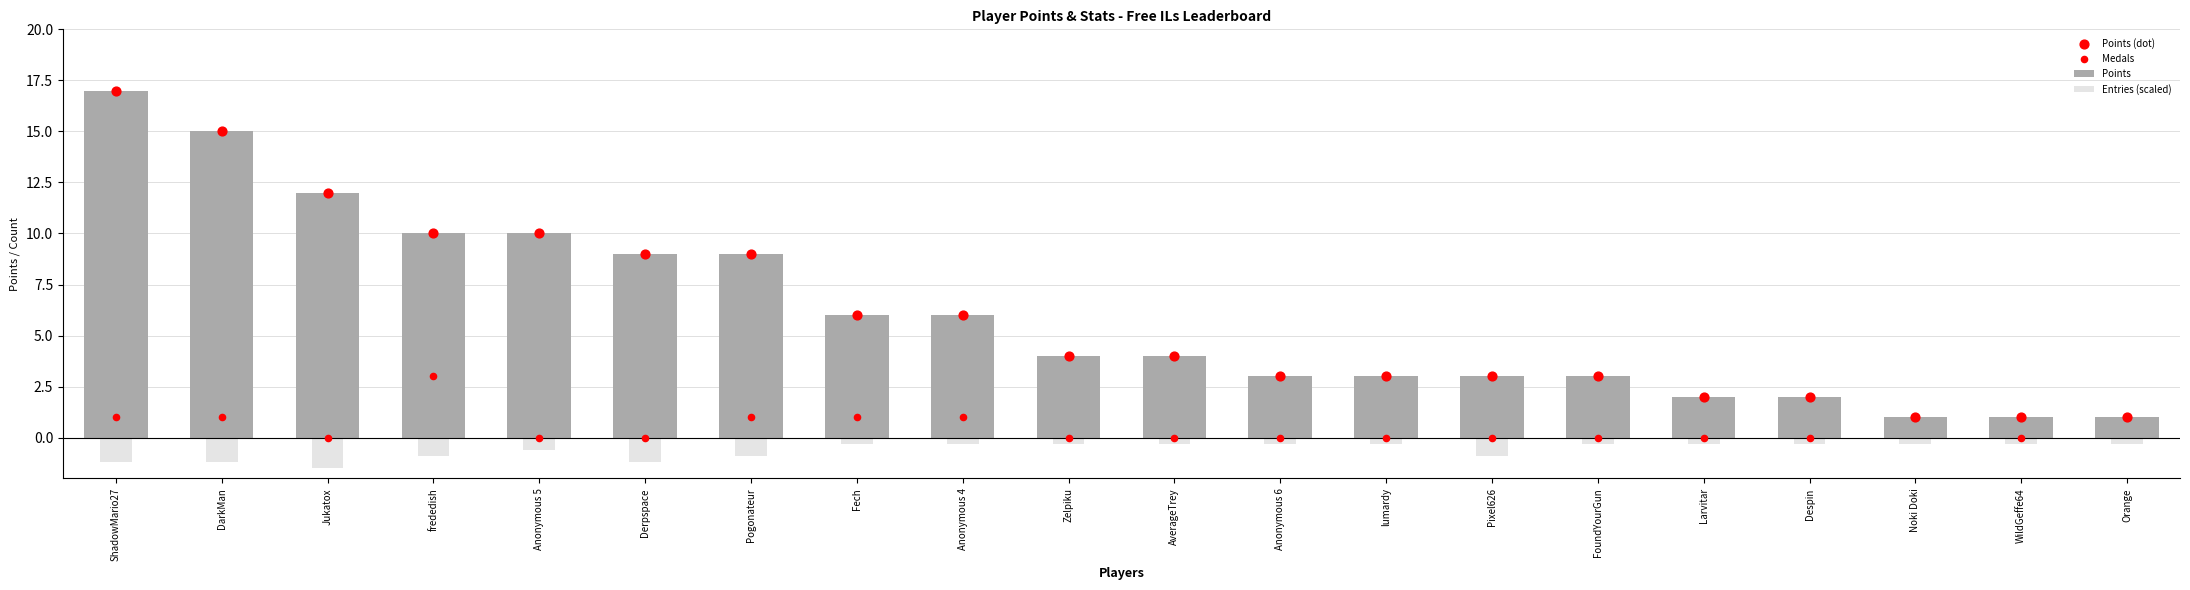

What are all the series names shown in the legend?

Points, Entries (scaled), Points (dot), Medals